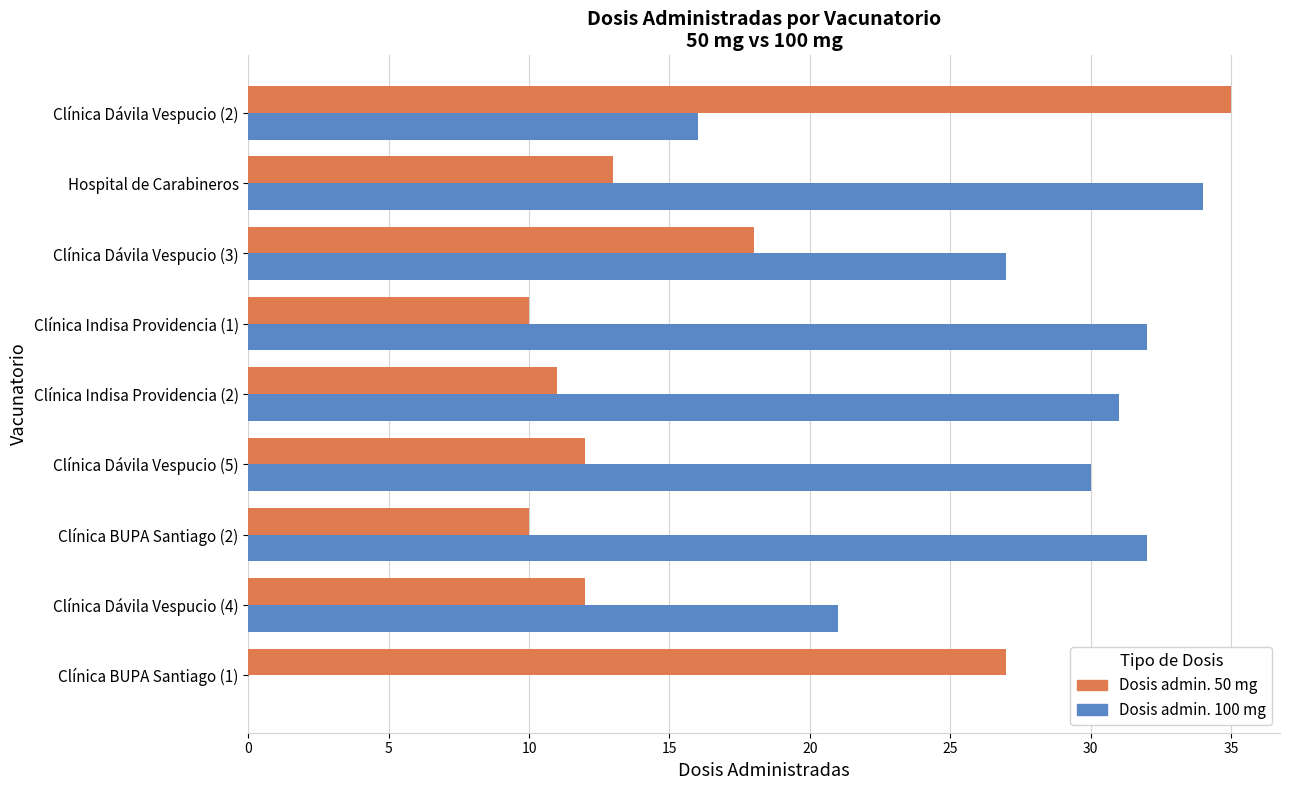

Which series has the largest total across all categories?

Dosis admin. 100 mg